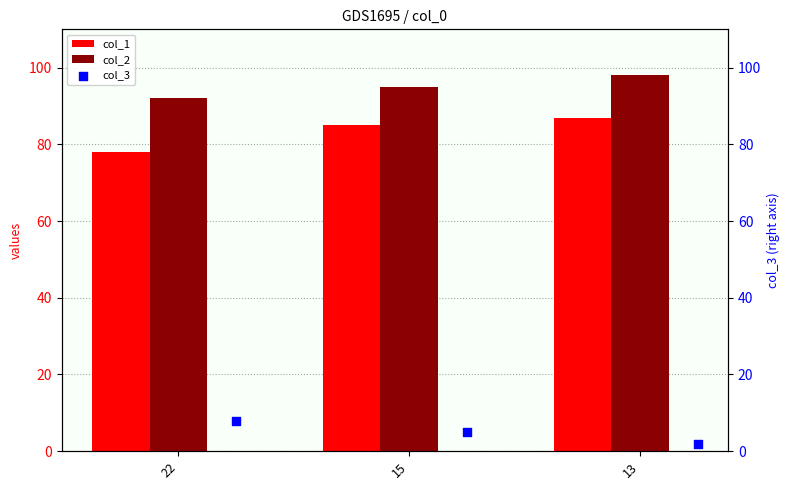

What is the lowest value of the col_1 series?

78